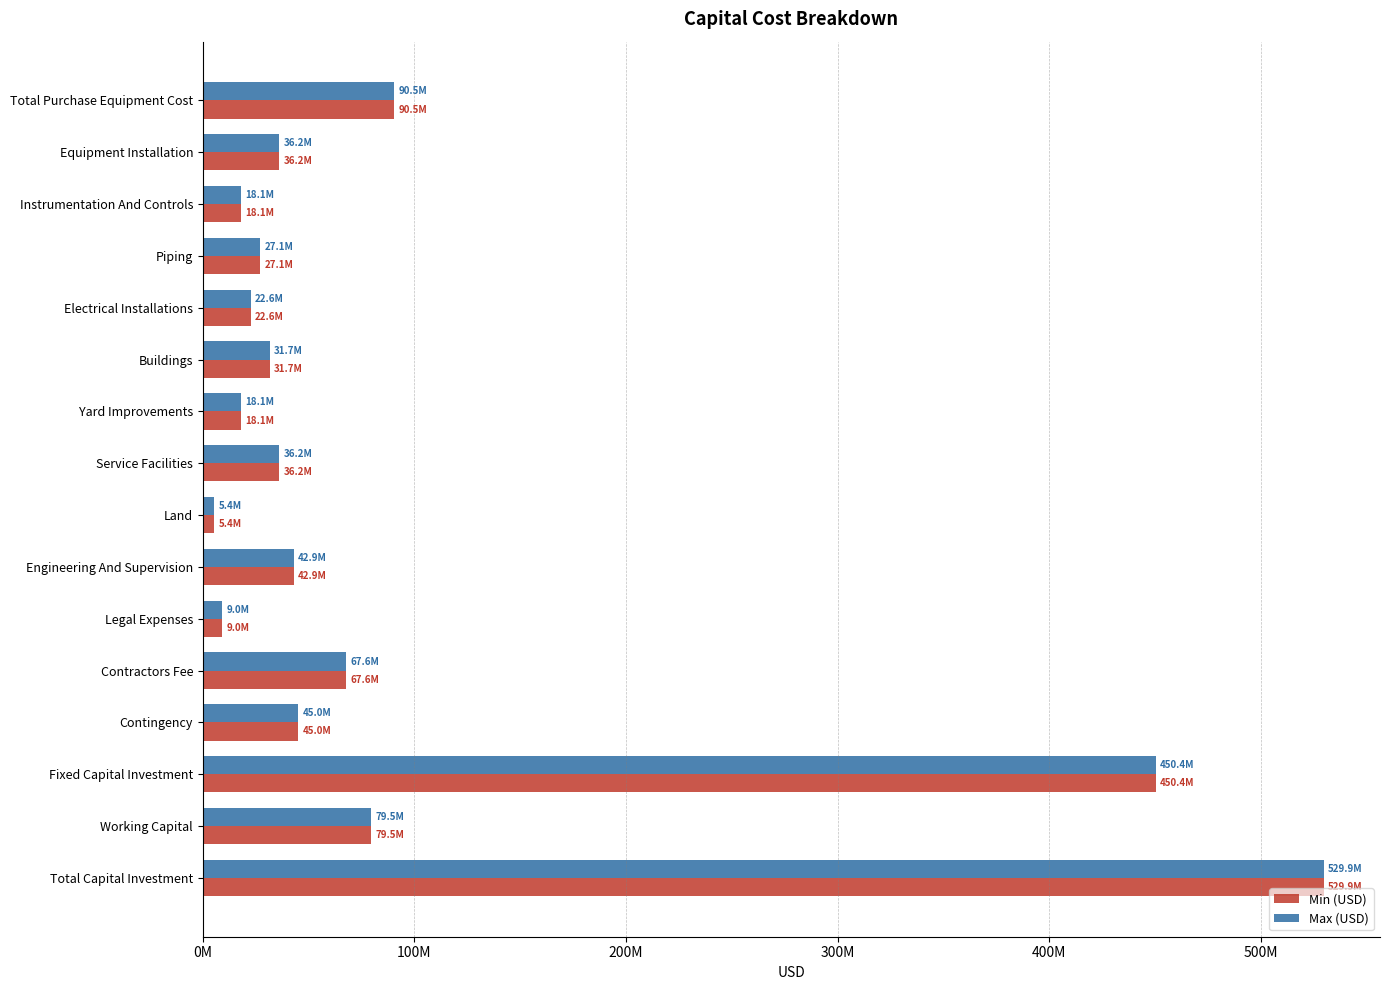

What are all the series names shown in the legend?

Min (USD), Max (USD)